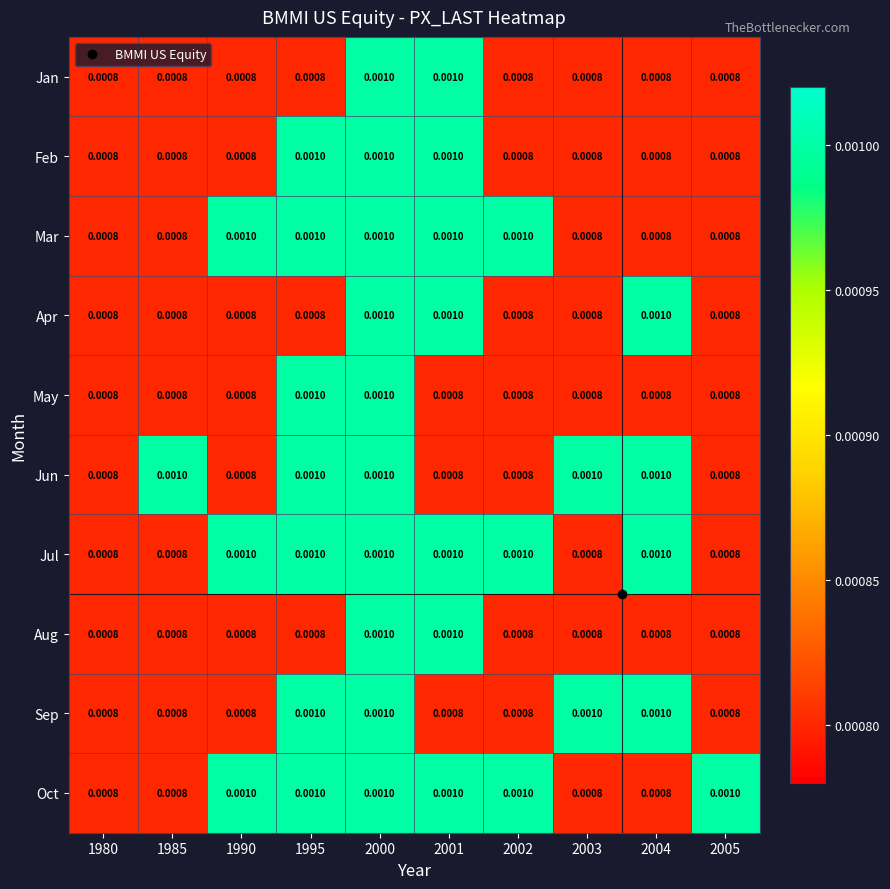

Which series has the largest total across all categories?

Jul